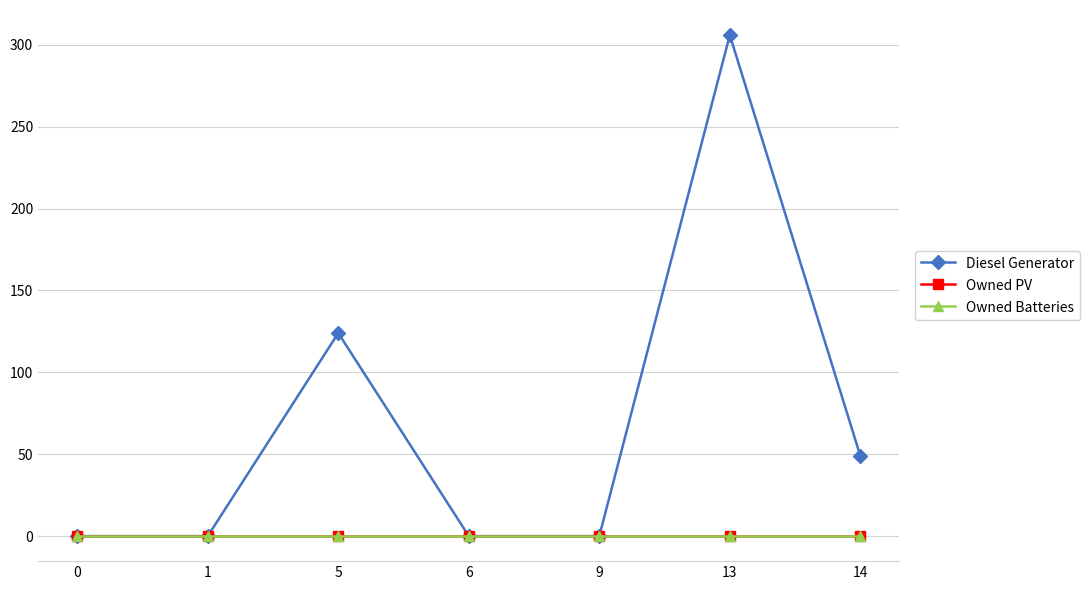

Is this an area chart (filled region under the line)?

No